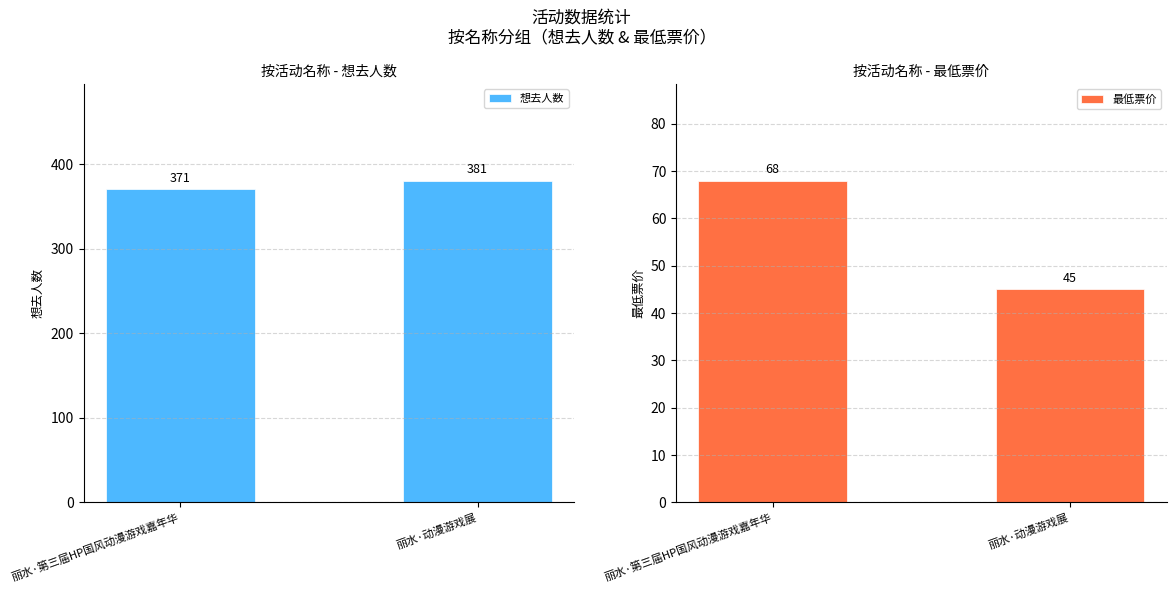

Which category has the lowest value across all series?

丽水·动漫游戏展